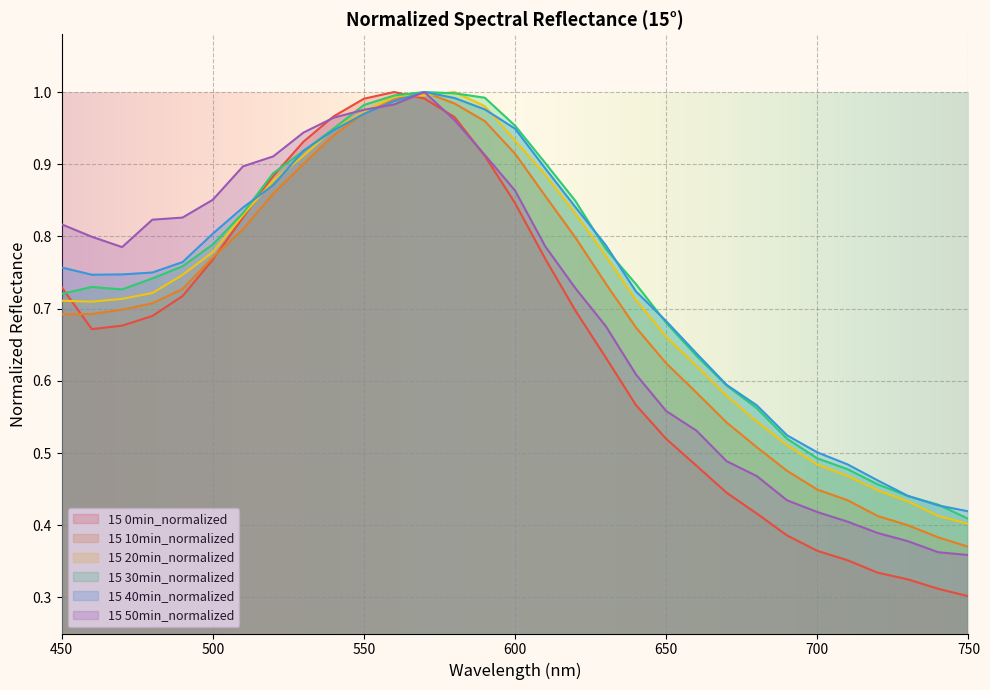

What is the difference between the maximum and minimum values in the 10min series?

0.6